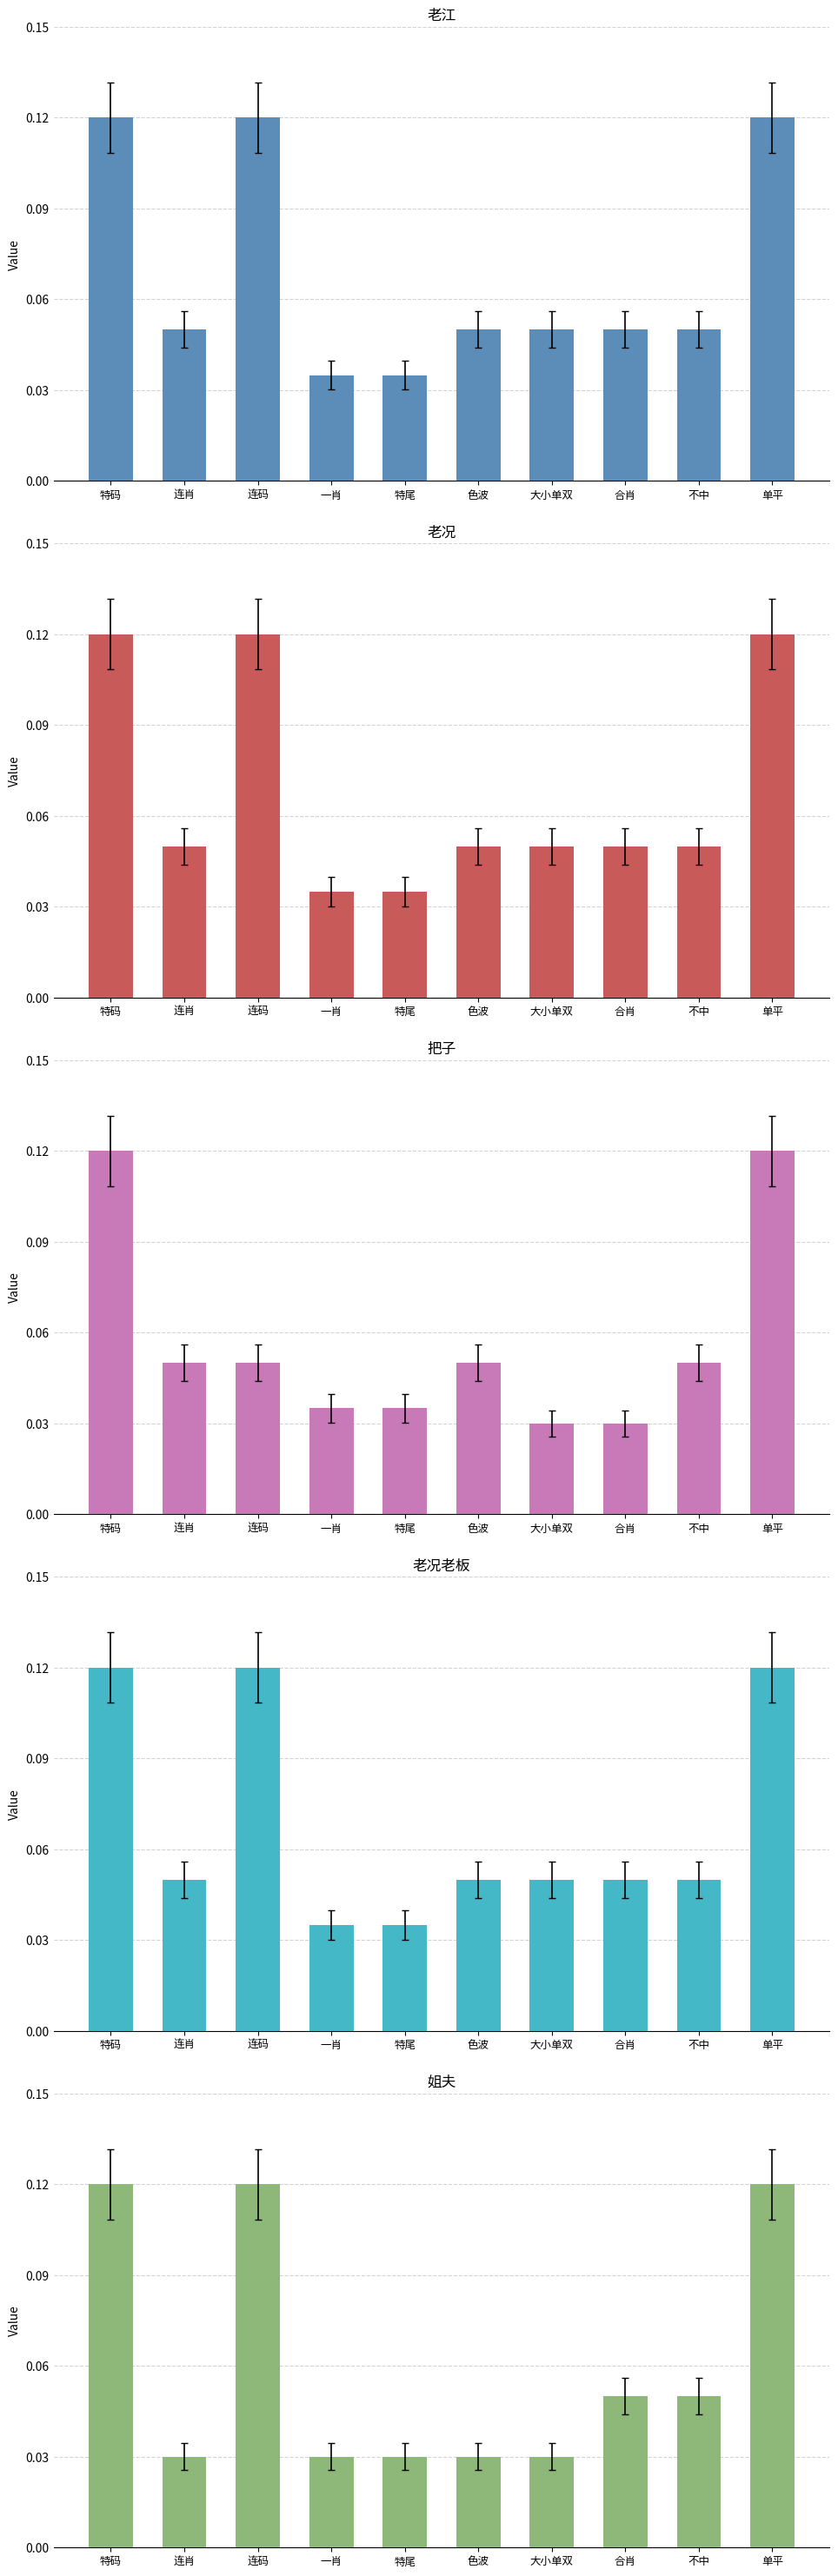

What is the total value across all series at 色波?

0.2